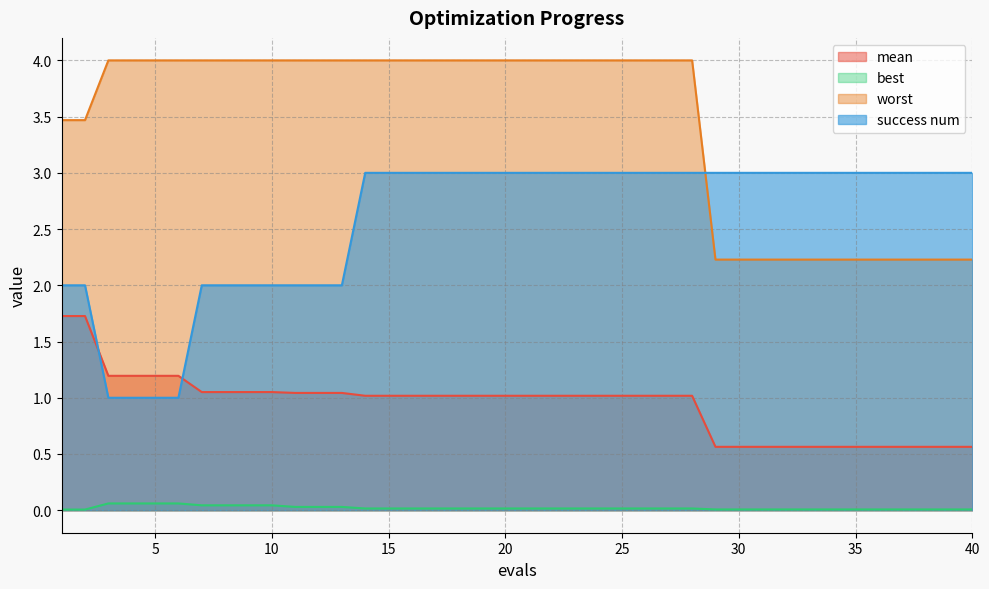

Reading right to left, extract all data points from this chart.

mean: 0.6	0.6	0.6	0.6	0.6	0.6	0.6	0.6	0.6	0.6	0.6	0.6	1.0	1.0	1.0	1.0	1.0	1.0	1.0	1.0	1.0	1.0	1.0	1.0	1.0	1.0	1.0	1.0	1.0	1.0	1.1	1.1	1.1	1.1	1.2	1.2	1.2	1.2	1.7	1.7
best: 0.0	0.0	0.0	0.0	0.0	0.0	0.0	0.0	0.0	0.0	0.0	0.0	0.0	0.0	0.0	0.0	0.0	0.0	0.0	0.0	0.0	0.0	0.0	0.0	0.0	0.0	0.0	0.0	0.0	0.0	0.0	0.0	0.0	0.0	0.1	0.1	0.1	0.1	0.0	0.0
worst: 2.2	2.2	2.2	2.2	2.2	2.2	2.2	2.2	2.2	2.2	2.2	2.2	4.0	4.0	4.0	4.0	4.0	4.0	4.0	4.0	4.0	4.0	4.0	4.0	4.0	4.0	4.0	4.0	4.0	4.0	4.0	4.0	4.0	4.0	4.0	4.0	4.0	4.0	3.5	3.5
success num: 3.0	3.0	3.0	3.0	3.0	3.0	3.0	3.0	3.0	3.0	3.0	3.0	3.0	3.0	3.0	3.0	3.0	3.0	3.0	3.0	3.0	3.0	3.0	3.0	3.0	3.0	3.0	2.0	2.0	2.0	2.0	2.0	2.0	2.0	1.0	1.0	1.0	1.0	2.0	2.0